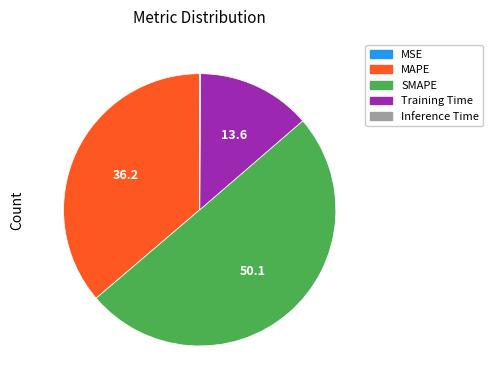

What is the majority slice?

SMAPE